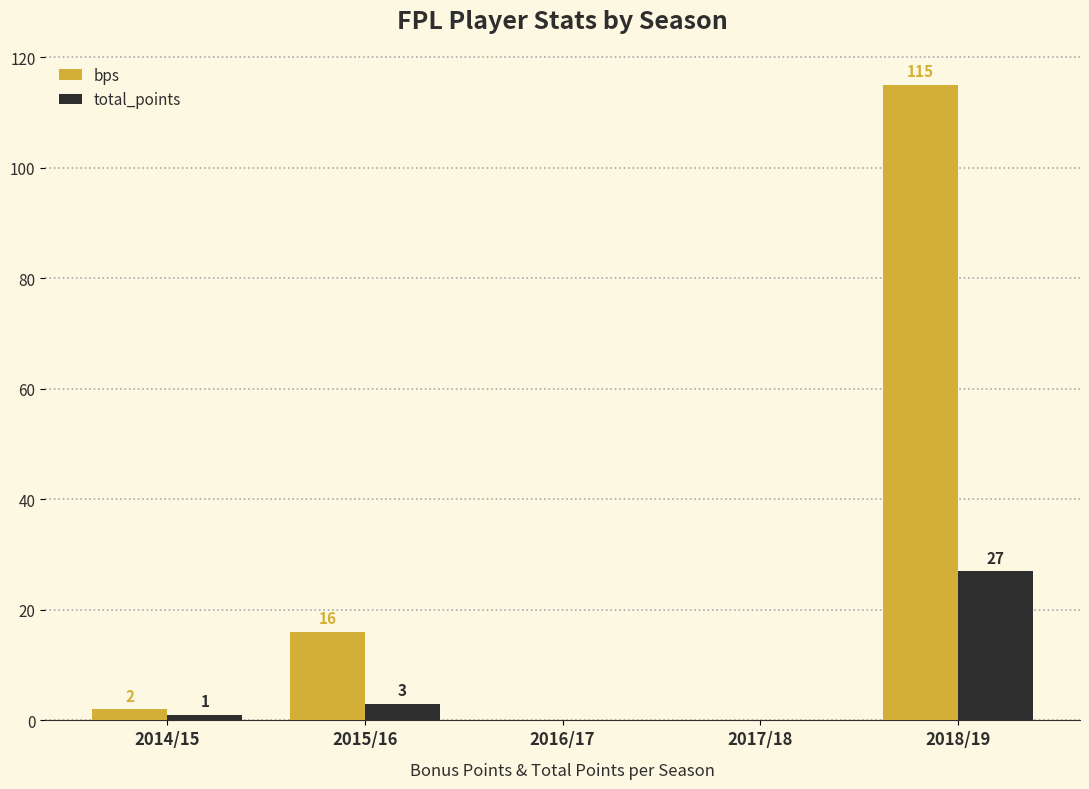

Which series changed the most between 2014/15 and 2018/19?

bps